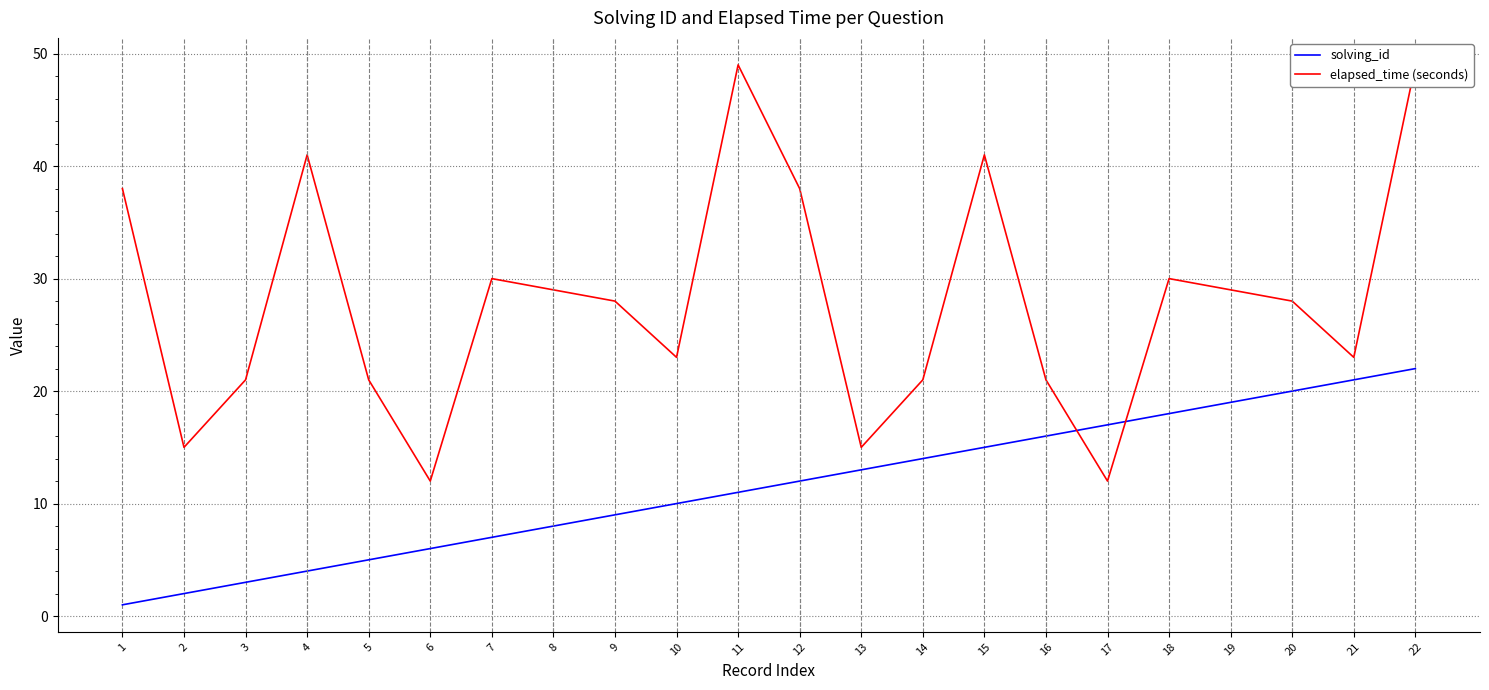

Which series has the largest total across all categories?

elapsed_time (seconds)